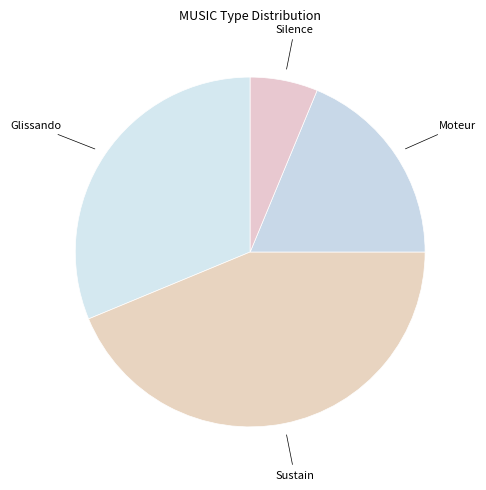

Count the number of slices in the pie.

4